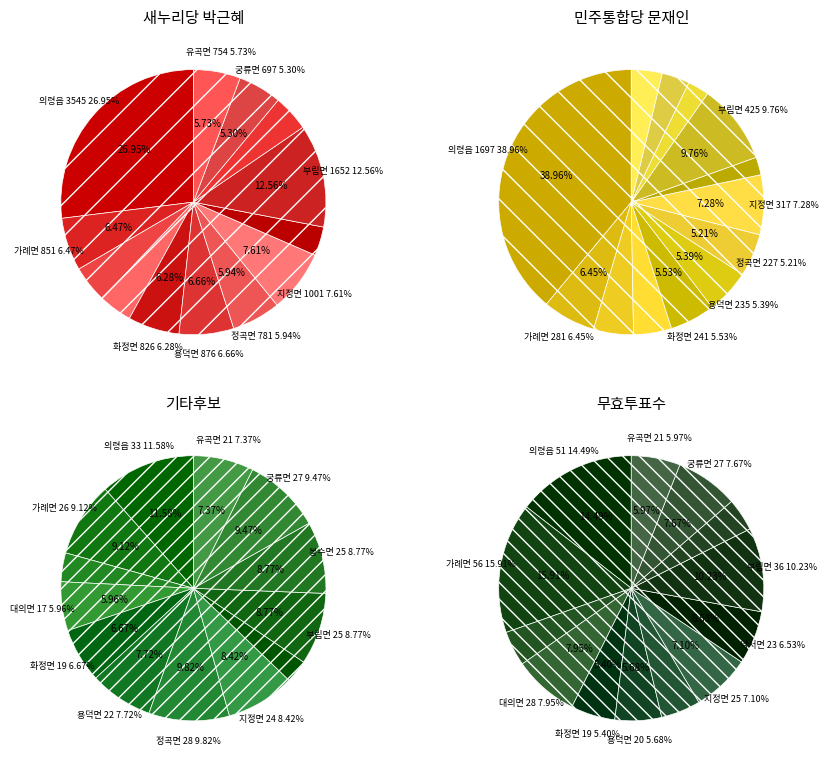

Does 가례면 account for over 50% of the chart?

No